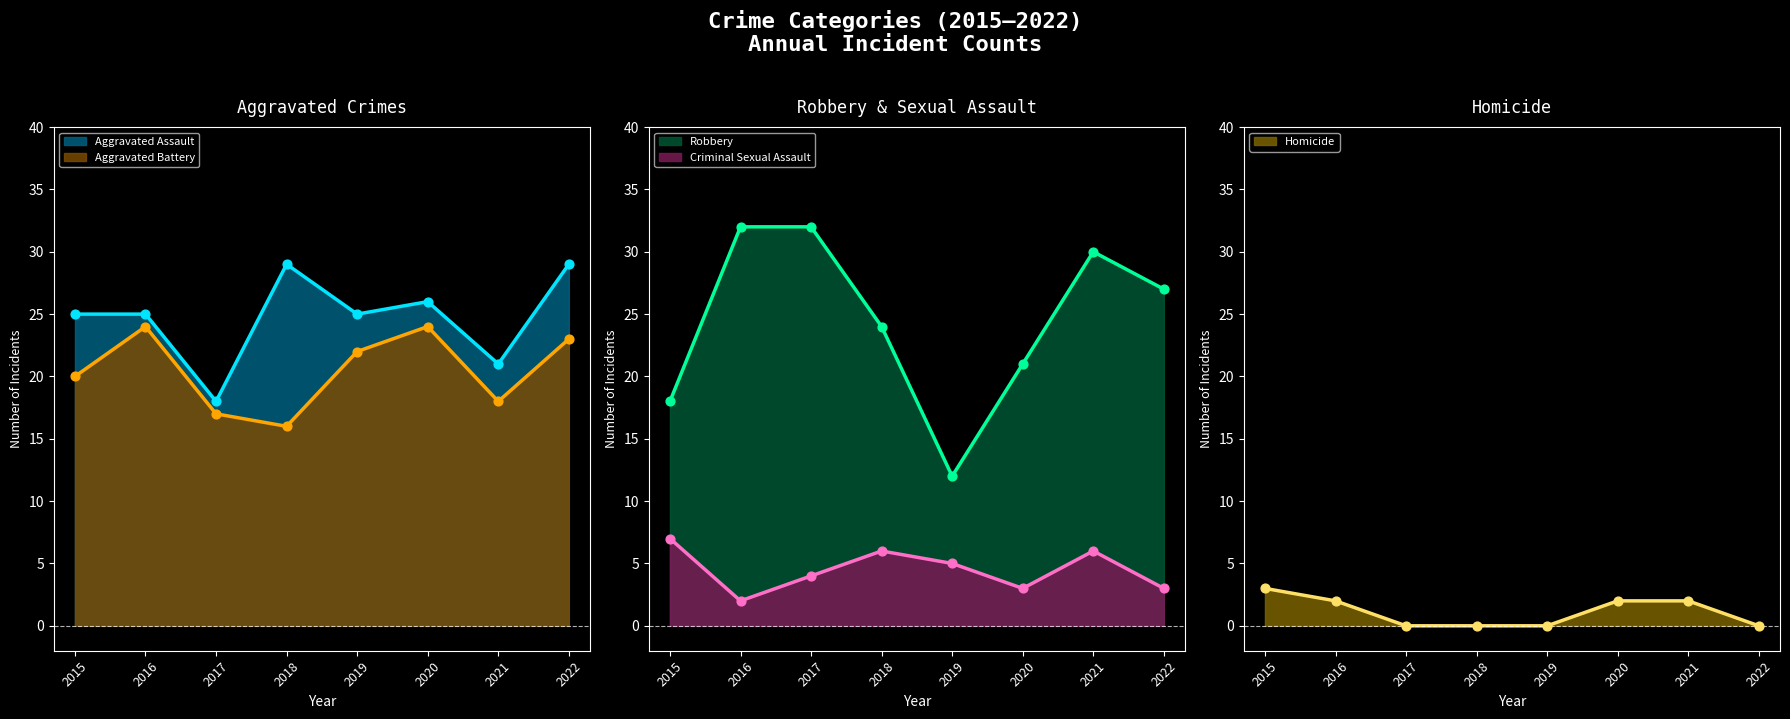

Which series has the largest Y range (max minus min)?

Robbery